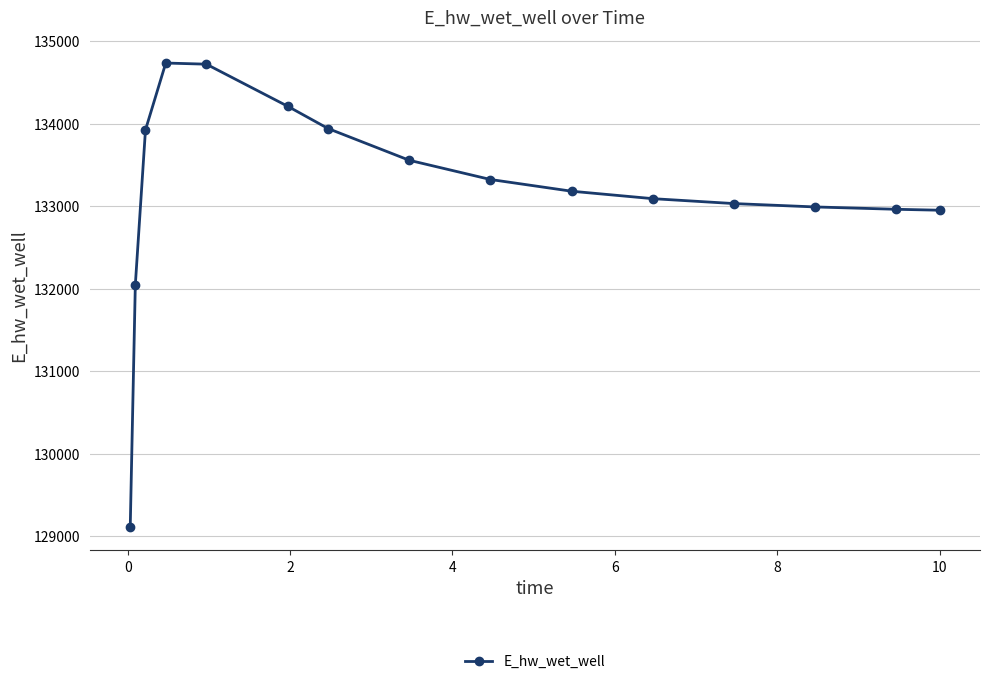

What is the value of the 5th point from the left?

134720.9